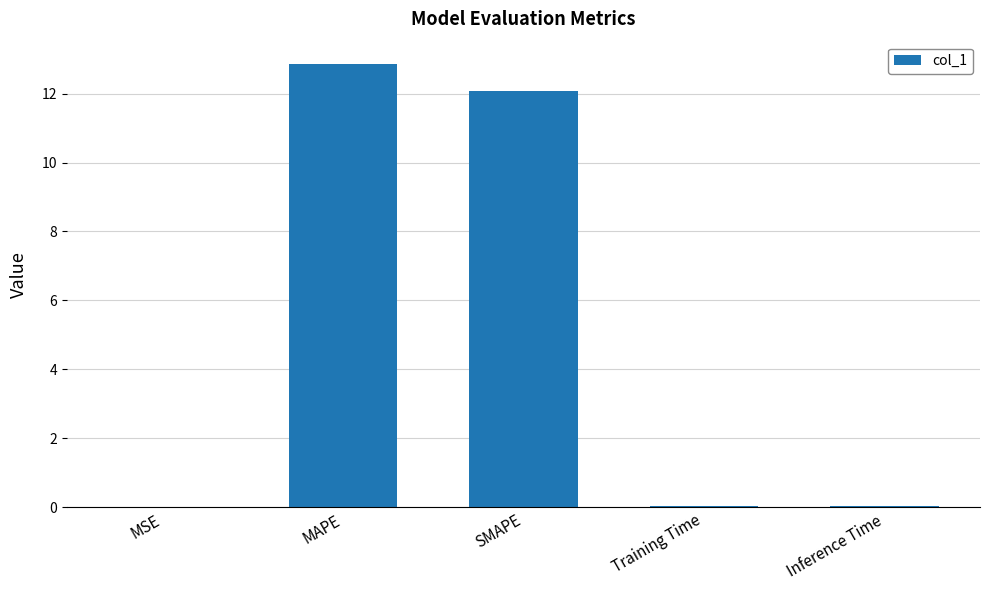

At which category does the chart reach its peak across all series?

MAPE